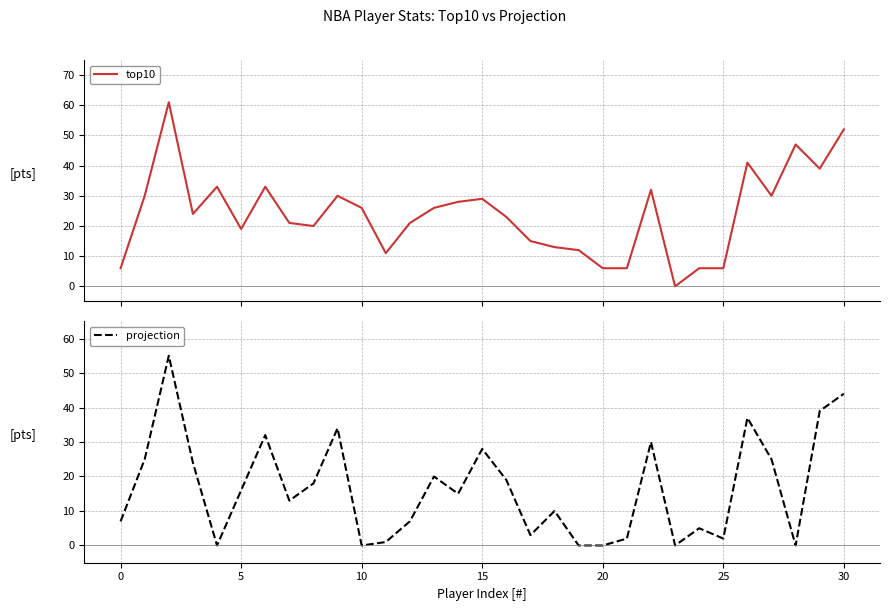

True or false: top10 has more than 0 interior local peaks.

True